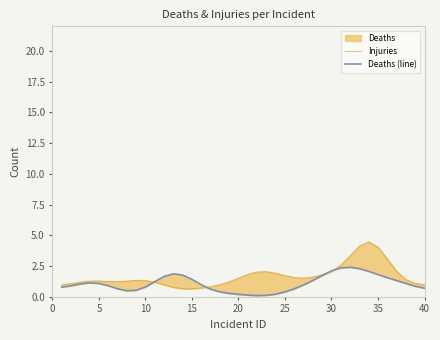

What is the average value of the Injuries series?

1.7